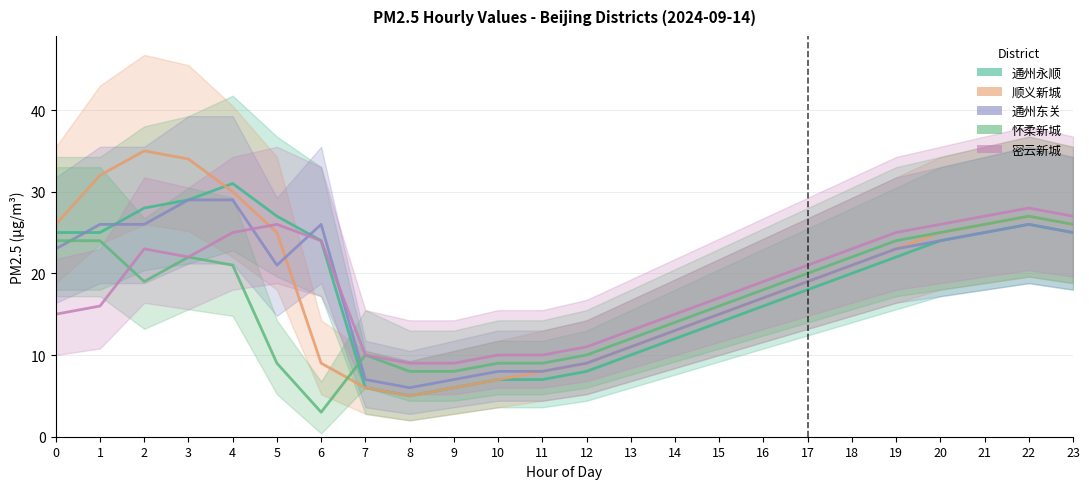

Reading left to right, extract all data points from this chart.

通州永顺: 25	25	28	29	31	27	24	6	5	6	7	7	8	10	12	14	16	18	20	22	24	25	26	25
顺义新城: 26	32	35	34	30	25	9	6	5	6	7	8	9	11	13	15	17	19	21	23	25	26	27	26
通州东关: 23	26	26	29	29	21	26	7	6	7	8	8	9	11	13	15	17	19	21	23	24	25	26	25
怀柔新城: 24	24	19	22	21	9	3	10	8	8	9	9	10	12	14	16	18	20	22	24	25	26	27	26
密云新城: 15	16	23	22	25	26	24	10	9	9	10	10	11	13	15	17	19	21	23	25	26	27	28	27